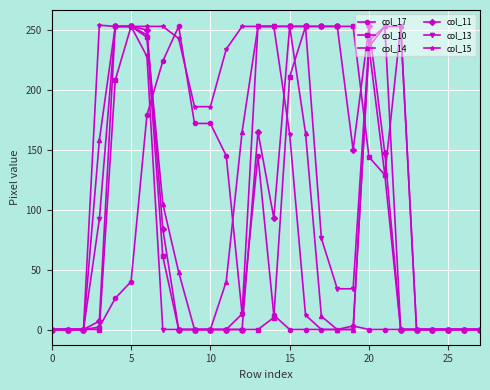

Does the chart display data point markers on the line(s)?

Yes